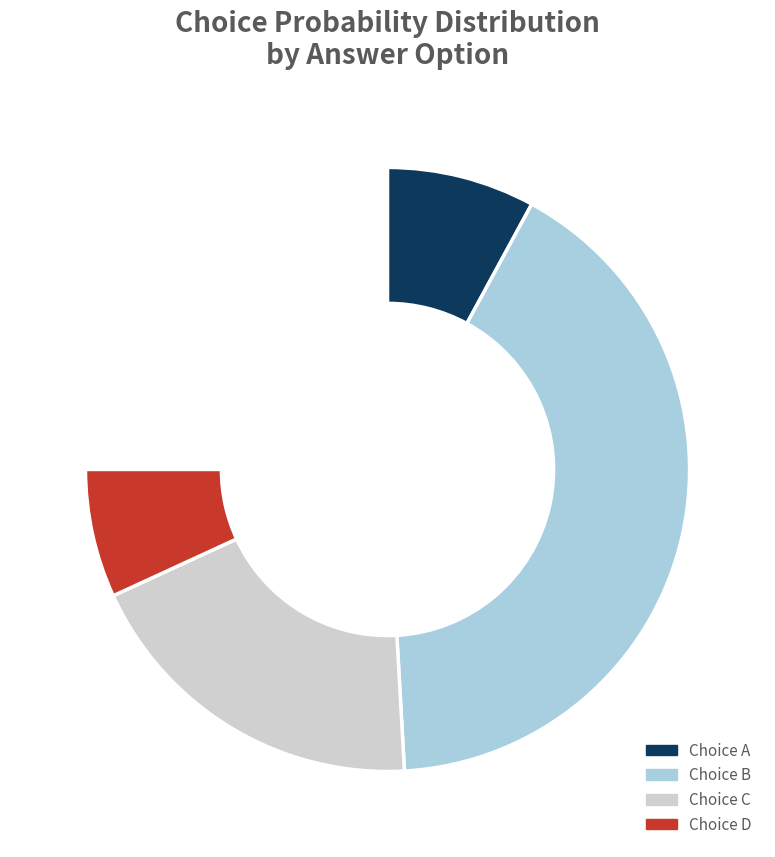

Is there a majority slice in this chart?

No